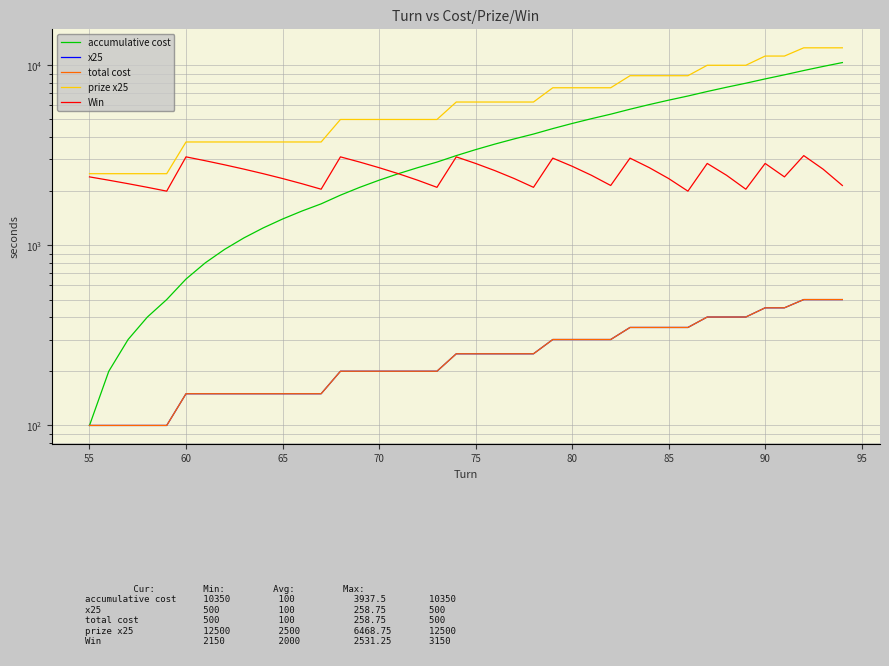

Reading right to left, what are all the values shown in this chart?

accumulative cost: 10350	9850	9350	8850	8400	7950	7550	7150	6750	6400	6050	5700	5350	5050	4750	4450	4150	3900	3650	3400	3150	2900	2700	2500	2300	2100	1900	1700	1550	1400	1250	1100	950	800	650	500	400	300	200	100
x25: 500	500	500	450	450	400	400	400	350	350	350	350	300	300	300	300	250	250	250	250	250	200	200	200	200	200	200	150	150	150	150	150	150	150	150	100	100	100	100	100
total cost: 500	500	500	450	450	400	400	400	350	350	350	350	300	300	300	300	250	250	250	250	250	200	200	200	200	200	200	150	150	150	150	150	150	150	150	100	100	100	100	100
prize x25: 12500	12500	12500	11250	11250	10000	10000	10000	8750	8750	8750	8750	7500	7500	7500	7500	6250	6250	6250	6250	6250	5000	5000	5000	5000	5000	5000	3750	3750	3750	3750	3750	3750	3750	3750	2500	2500	2500	2500	2500
Win: 2150	2650	3150	2400	2850	2050	2450	2850	2000	2350	2700	3050	2150	2450	2750	3050	2100	2350	2600	2850	3100	2100	2300	2500	2700	2900	3100	2050	2200	2350	2500	2650	2800	2950	3100	2000	2100	2200	2300	2400